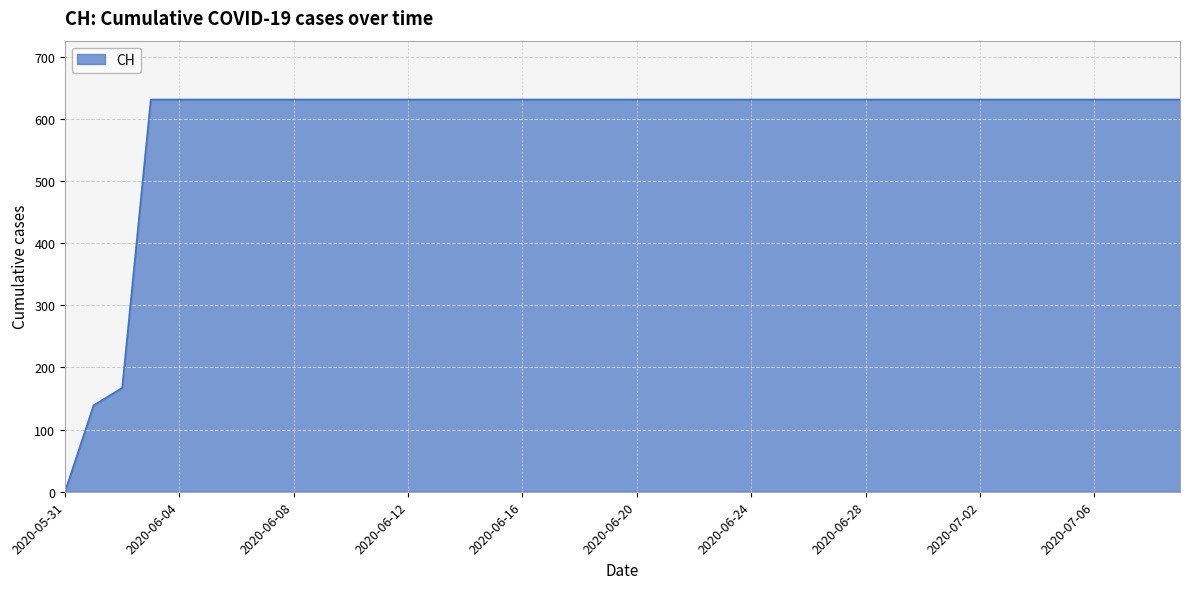

What is the greatest value displayed?

631